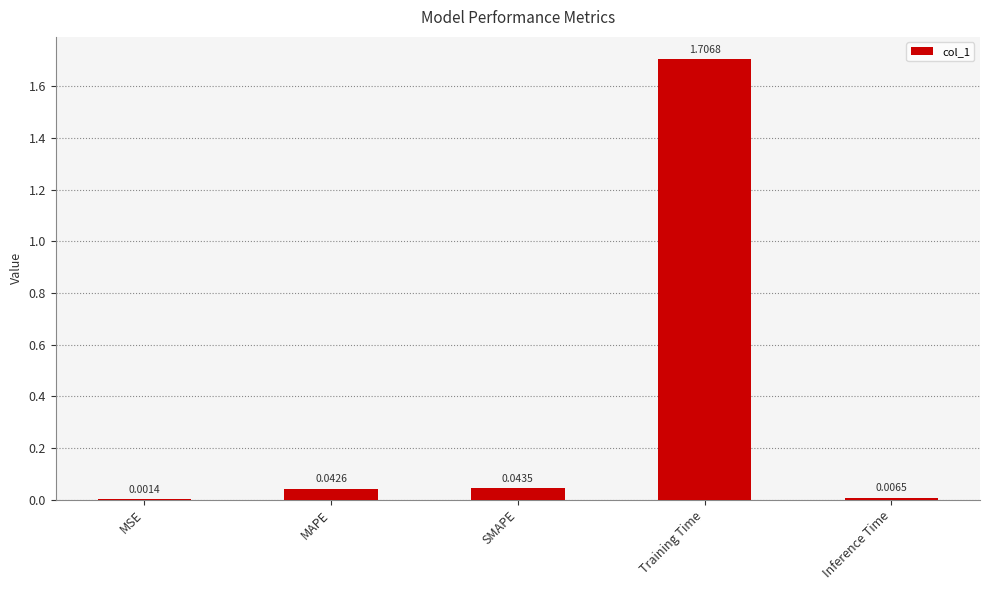

Which has a higher value, Inference Time or Training Time?

Training Time